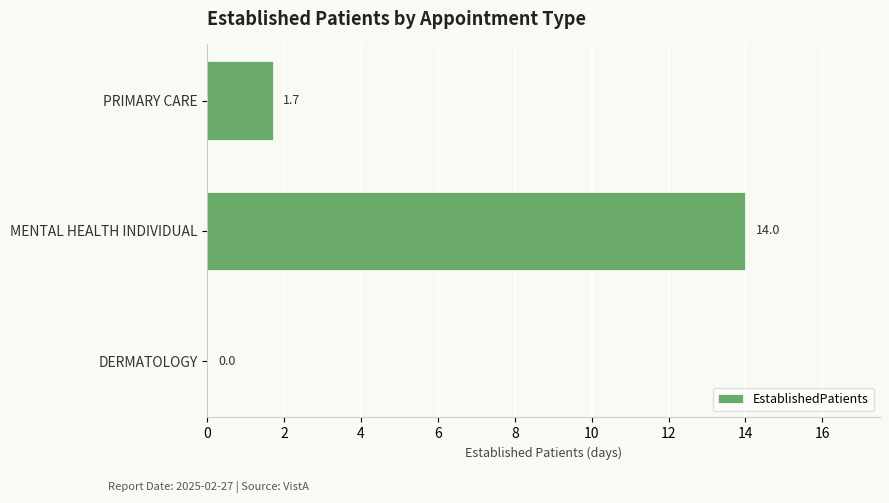

How many positive values are there?

2